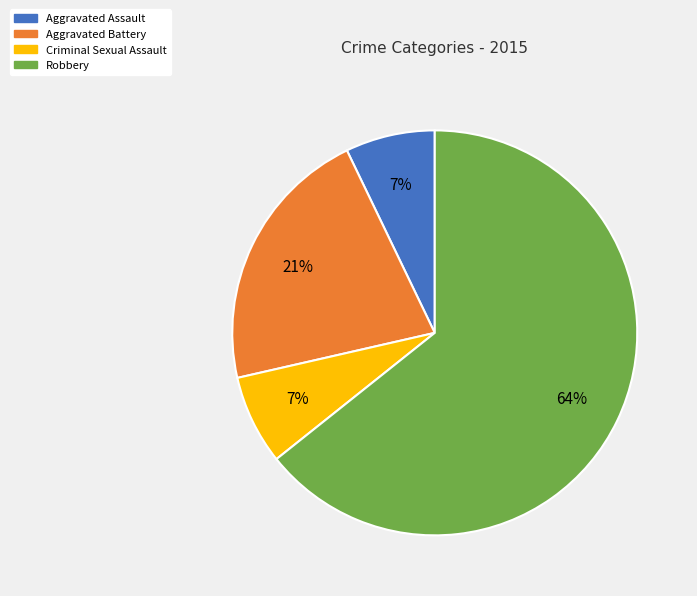

Combined, do Robbery and Aggravated Battery account for over 50%?

Yes